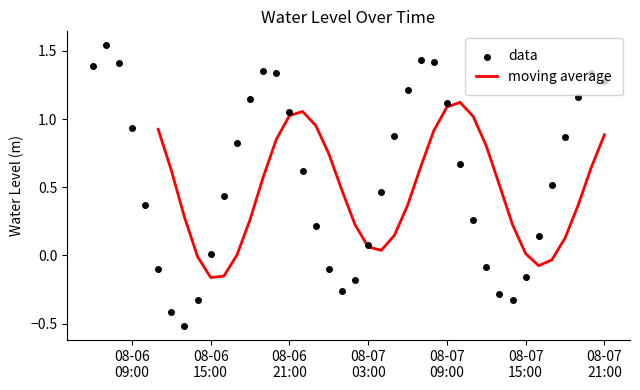

Which has a higher value, 2023-08-06 21:00:00 or 2023-08-07 00:00:00?

2023-08-06 21:00:00